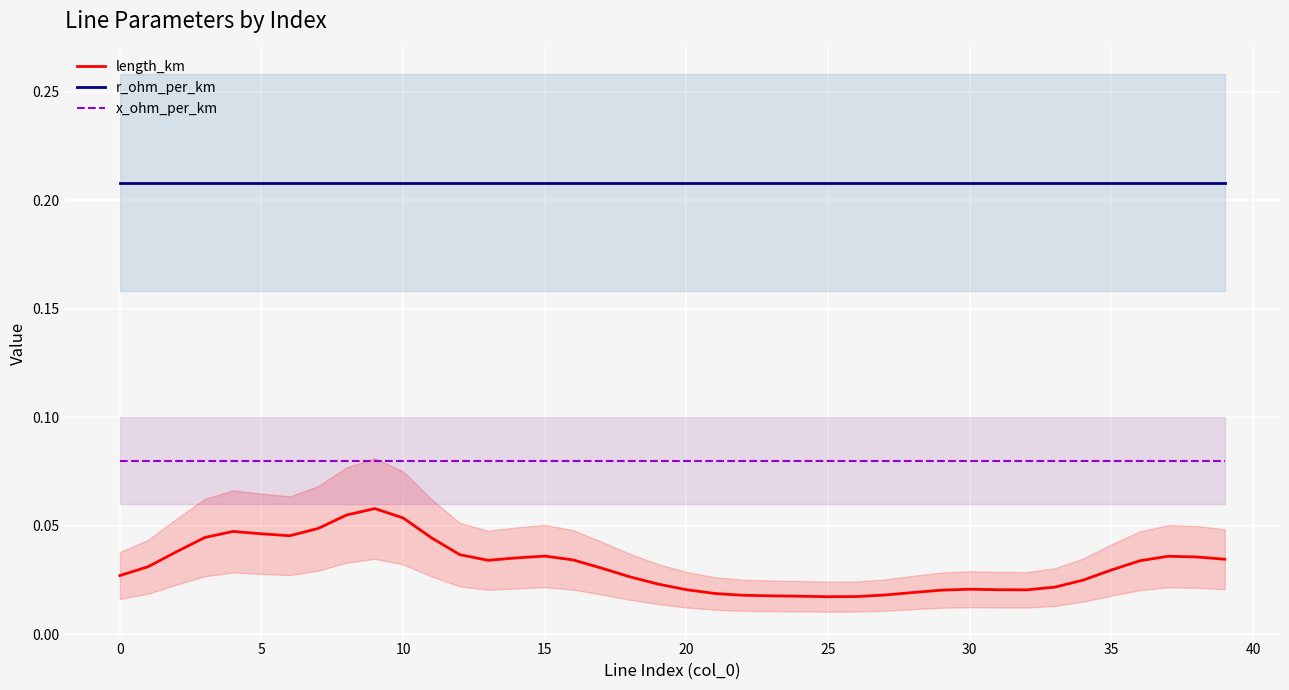

Between 20 and 28, which is larger?

20